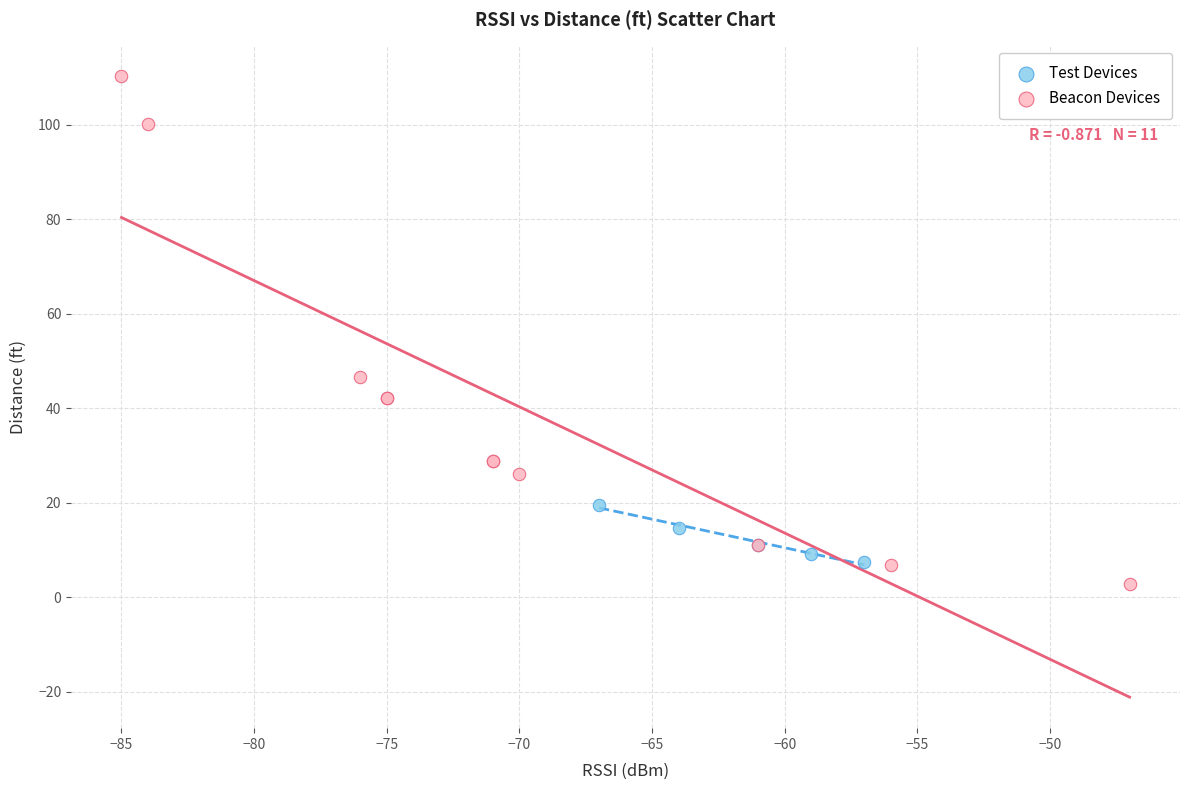

Which series has the largest Y range (max minus min)?

Beacon Devices